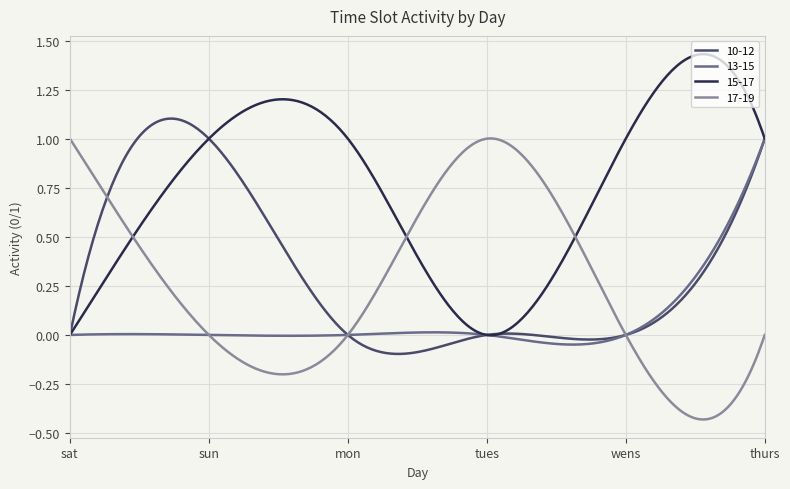

Which series has the largest total across all categories?

15-17